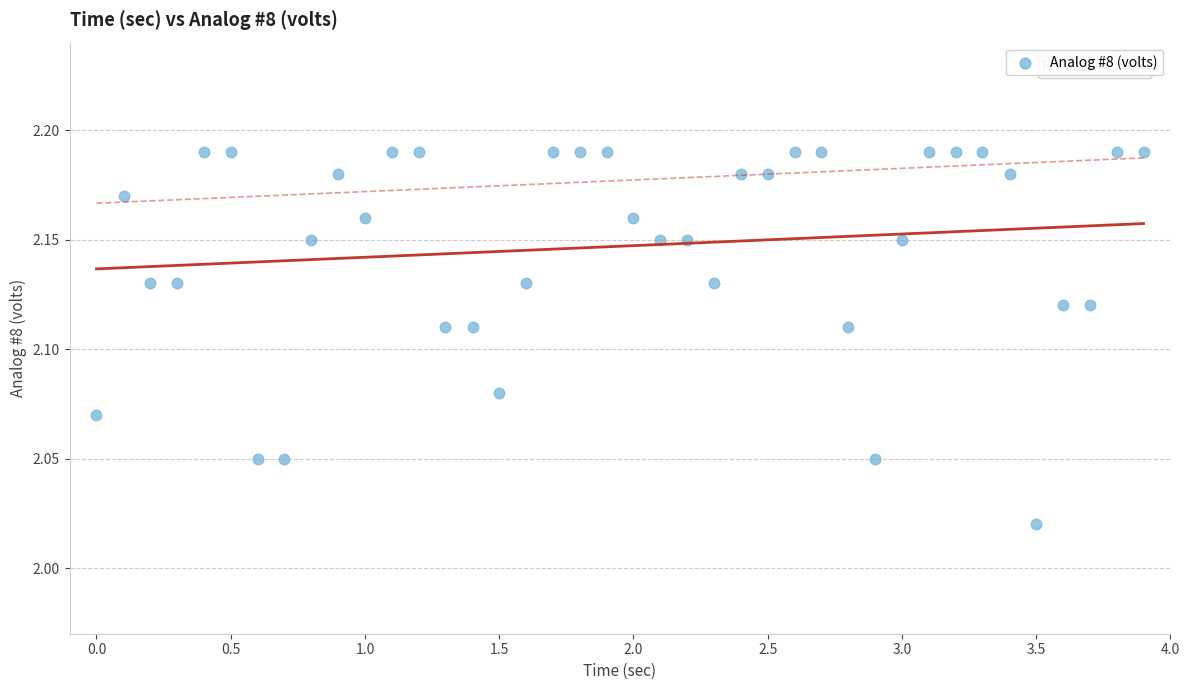

What is the range of X values (max minus min)?

3.9